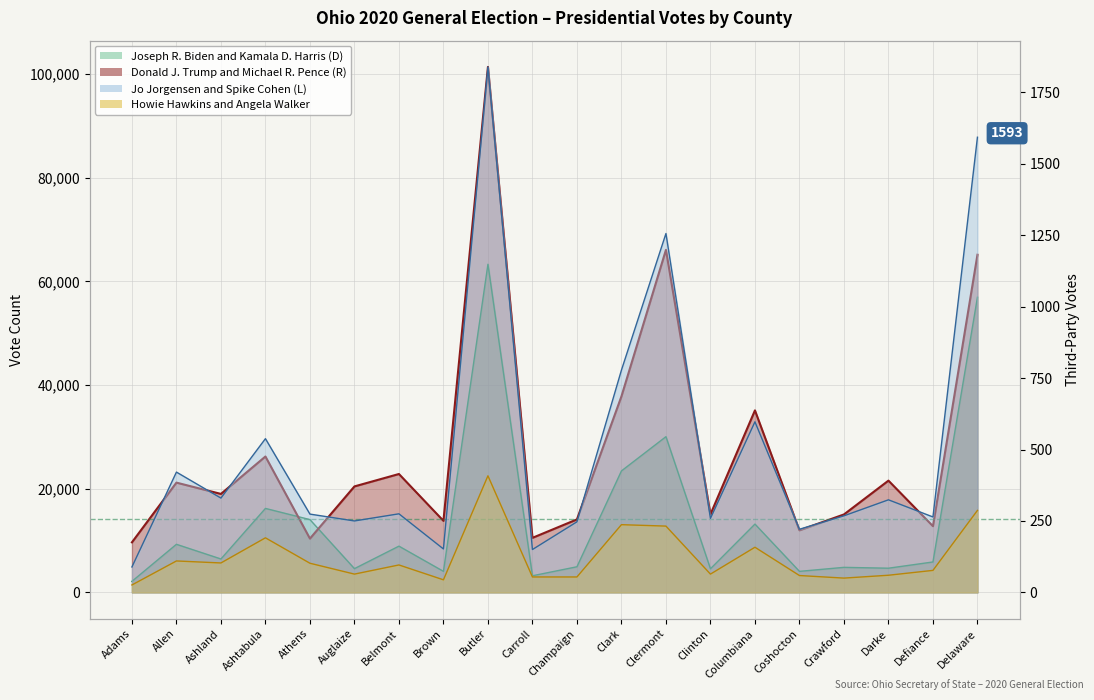

Is the value of Howie Hawkins and Angela Walker at Belmont greater than the value of Joseph R. Biden and Kamala D. Harris (D) at Adams?

No